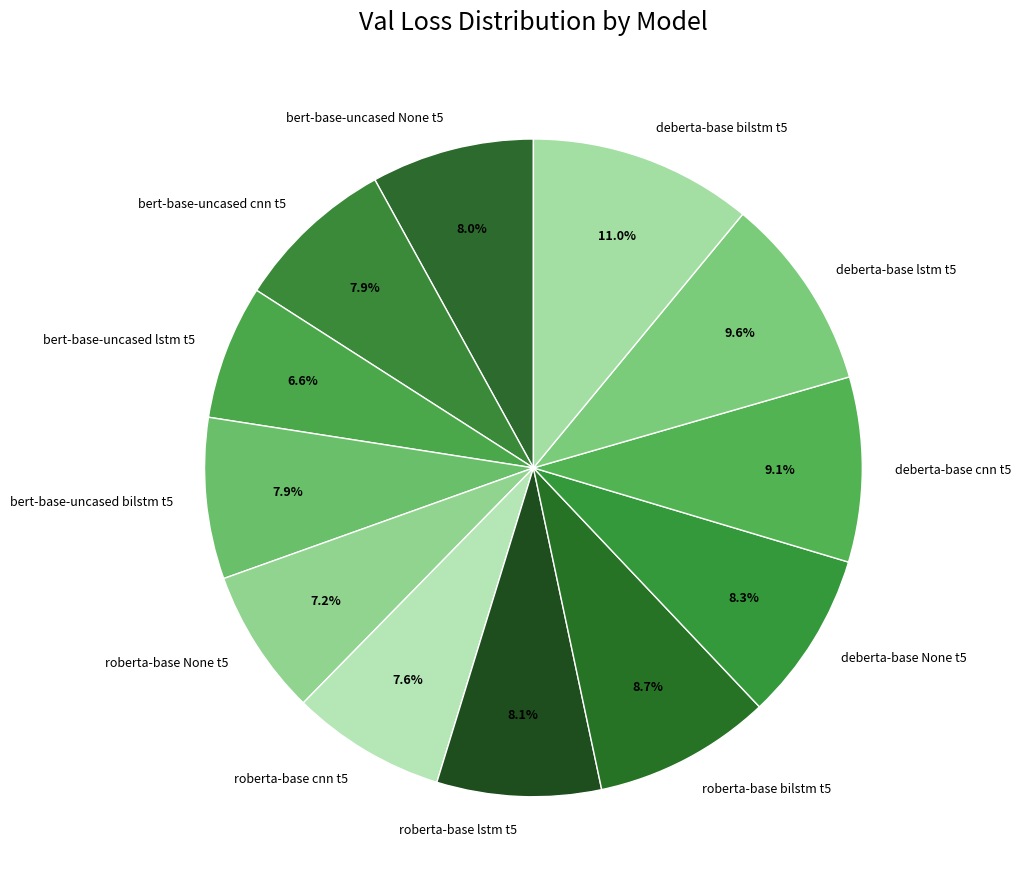

Is it true that bert-base-uncased cnn t5 is 8% of the pie?

True